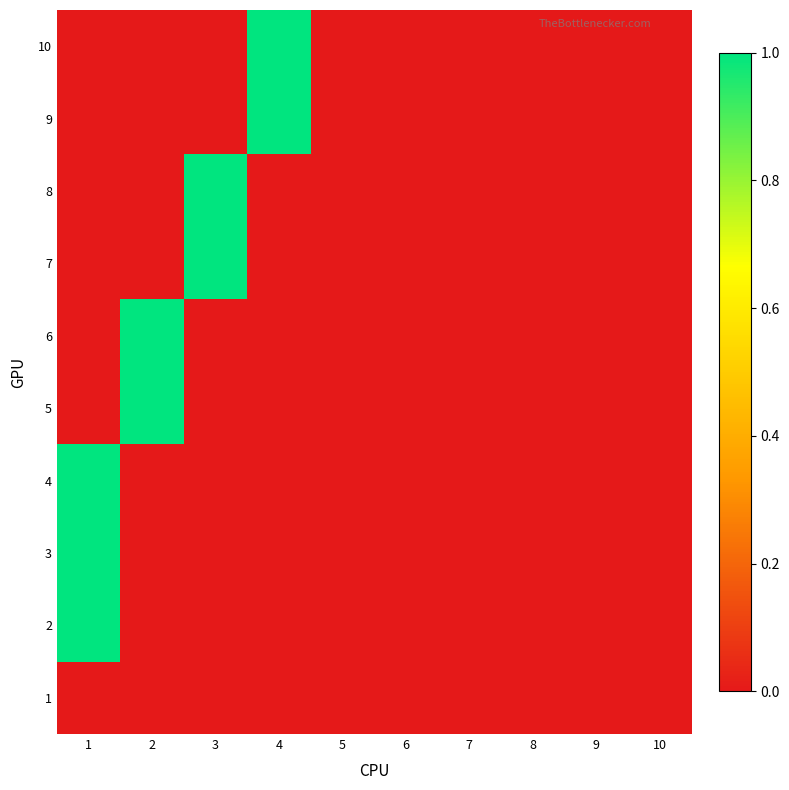

At how many categories does at least one series exceed 0?

4